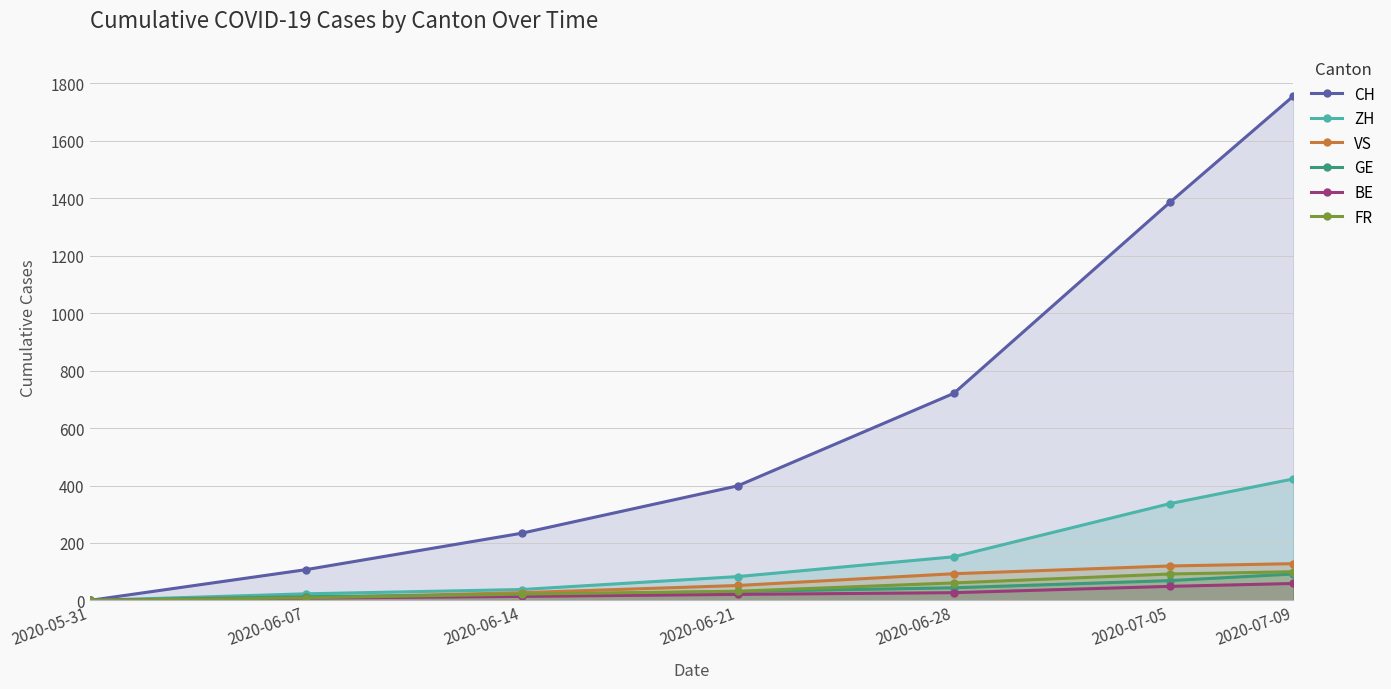

Does the chart display data point markers on the line(s)?

Yes